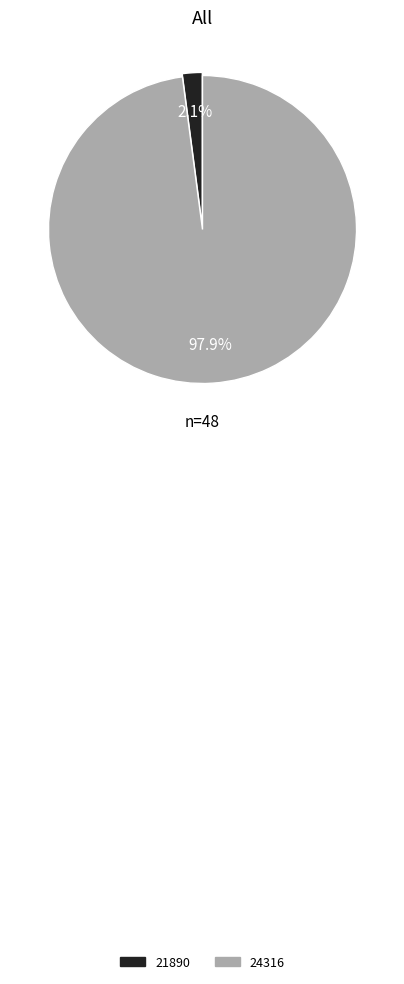

To the nearest percent, what is the average slice percentage?

50%